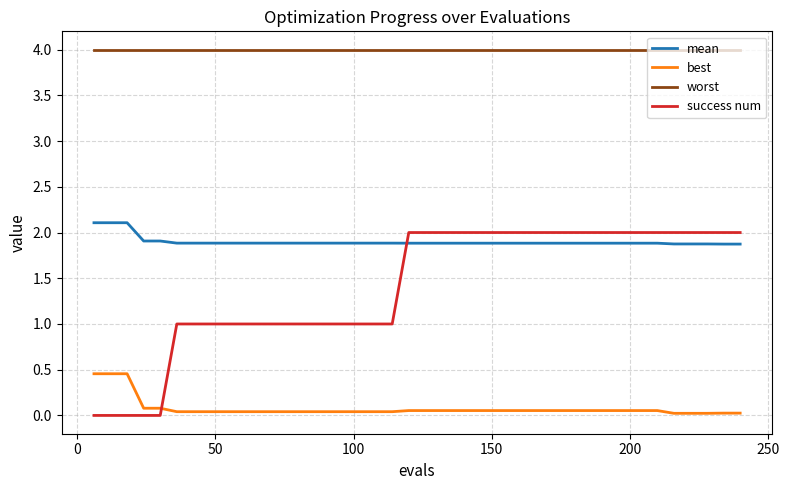

Which series has the largest total across all categories?

worst